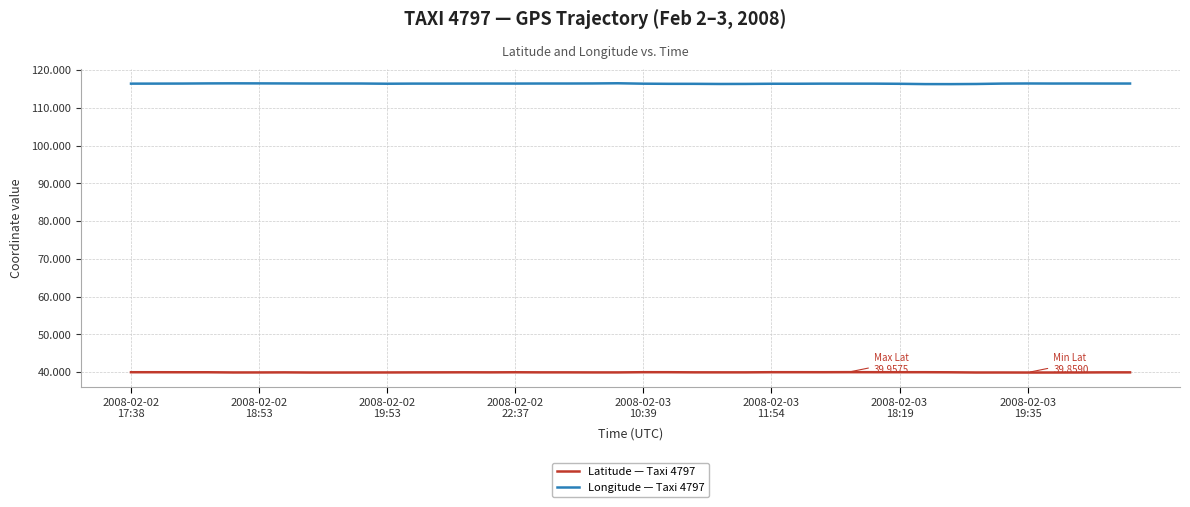

How many series are shown in this chart?

2